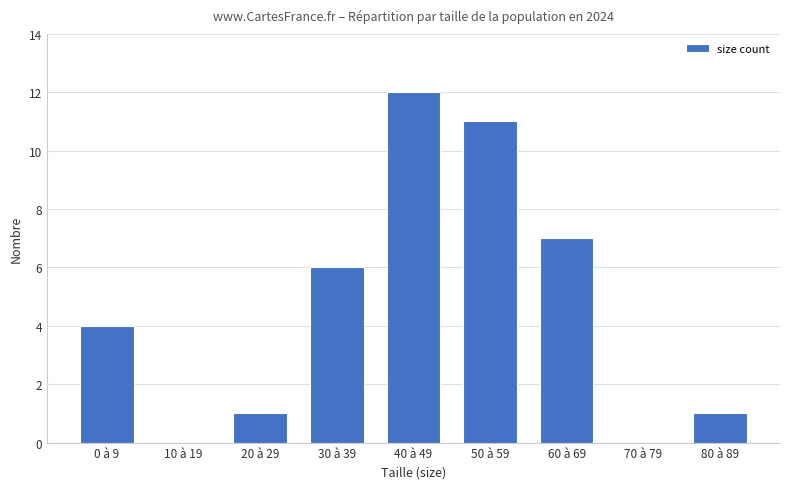

What is the ratio of the value at 0 à 9 to the value at 30 à 39?

0.7